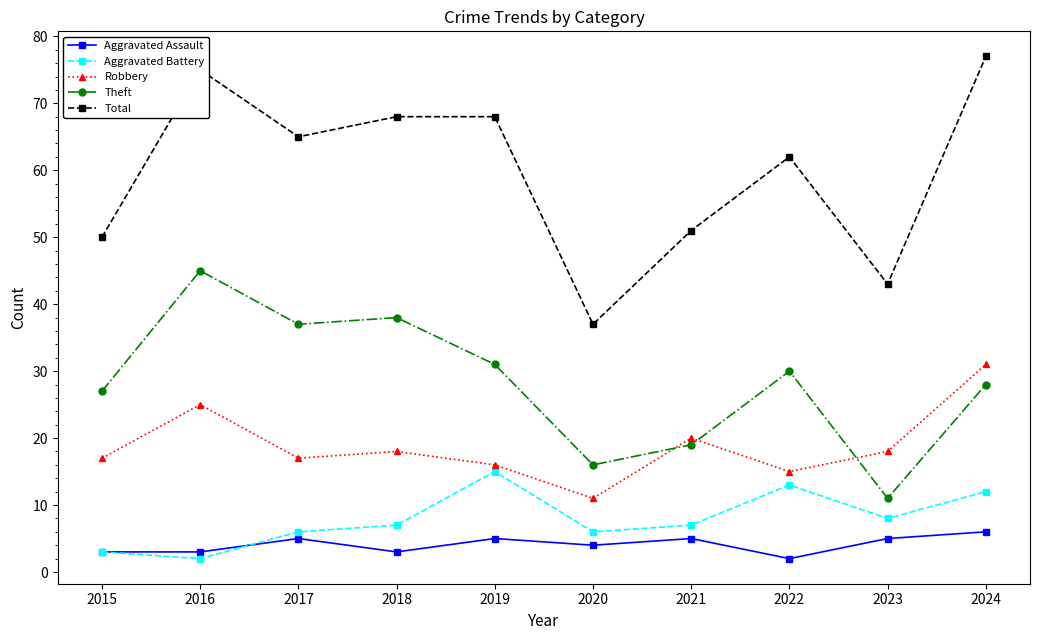

In Aggravated Battery, how many points are higher than both neighbors (excluding endpoints)?

2